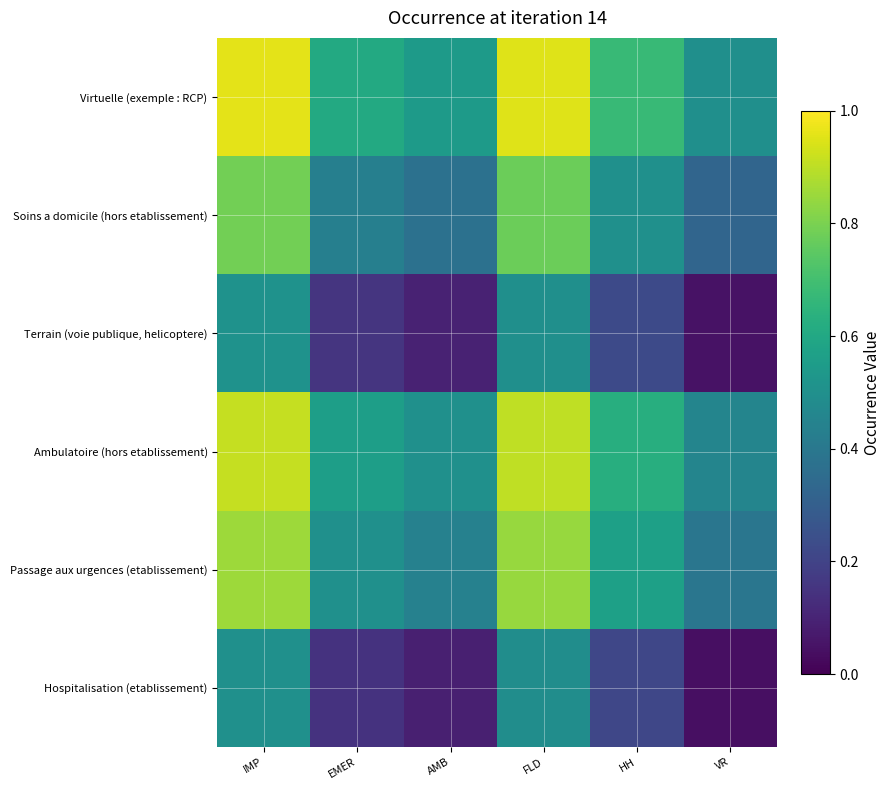

Reading right to left, what are all the values shown in this chart?

Hospitalisation (etablissement): VR=0.0	HH=0.2	FLD=0.5	AMB=0.1	EMER=0.1	IMP=0.5
Passage aux urgences (etablissement): VR=0.4	HH=0.6	FLD=0.8	AMB=0.4	EMER=0.5	IMP=0.9
Ambulatoire (hors etablissement): VR=0.5	HH=0.6	FLD=0.9	AMB=0.5	EMER=0.6	IMP=0.9
Terrain (voie publique, helicoptere): VR=0.1	HH=0.2	FLD=0.5	AMB=0.1	EMER=0.2	IMP=0.5
Soins a domicile (hors etablissement): VR=0.3	HH=0.5	FLD=0.8	AMB=0.4	EMER=0.4	IMP=0.8
Virtuelle (exemple : RCP): VR=0.5	HH=0.7	FLD=0.9	AMB=0.5	EMER=0.6	IMP=1.0